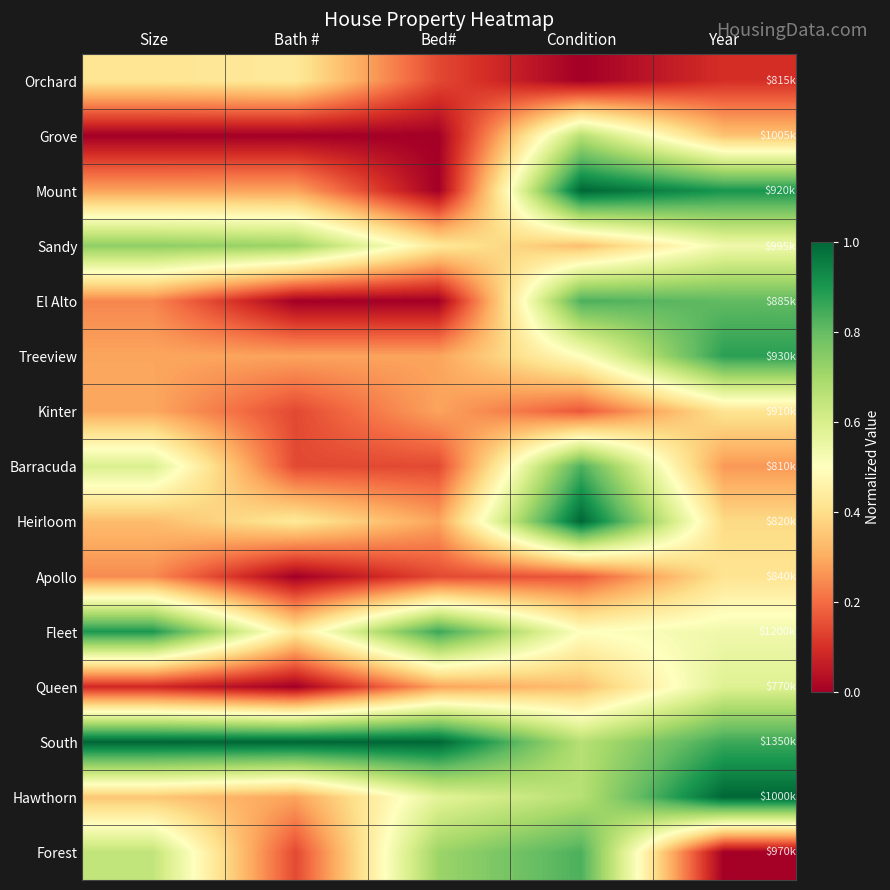

Reading left to right, list all the values displayed in this chart.

Orchard: Size=0.4	Bath #=0.4	Bed#=0.1	Condition=0.0	Year=0.1
Grove: Size=0.0	Bath #=0.0	Bed#=0.0	Condition=0.7	Year=0.3
Mount: Size=0.3	Bath #=0.3	Bed#=0.0	Condition=1.0	Year=0.9
Sandy: Size=0.7	Bath #=0.7	Bed#=0.4	Condition=0.3	Year=0.5
El Alto: Size=0.2	Bath #=0.0	Bed#=0.0	Condition=0.8	Year=0.8
Treeview: Size=0.3	Bath #=0.3	Bed#=0.3	Condition=0.5	Year=0.9
Kinter: Size=0.3	Bath #=0.1	Bed#=0.3	Condition=0.2	Year=0.4
Barracuda: Size=0.6	Bath #=0.1	Bed#=0.1	Condition=0.8	Year=0.3
Heirloom: Size=0.3	Bath #=0.4	Bed#=0.3	Condition=1.0	Year=0.4
Apollo: Size=0.2	Bath #=0.0	Bed#=0.1	Condition=0.2	Year=0.4
Fleet: Size=0.9	Bath #=0.4	Bed#=0.9	Condition=0.5	Year=0.5
Queen: Size=0.1	Bath #=0.0	Bed#=0.3	Condition=0.3	Year=0.6
South: Size=1.0	Bath #=1.0	Bed#=1.0	Condition=0.7	Year=0.9
Hawthorn: Size=0.3	Bath #=0.3	Bed#=0.6	Condition=0.7	Year=1.0
Forest: Size=0.6	Bath #=0.1	Bed#=0.7	Condition=0.8	Year=0.0